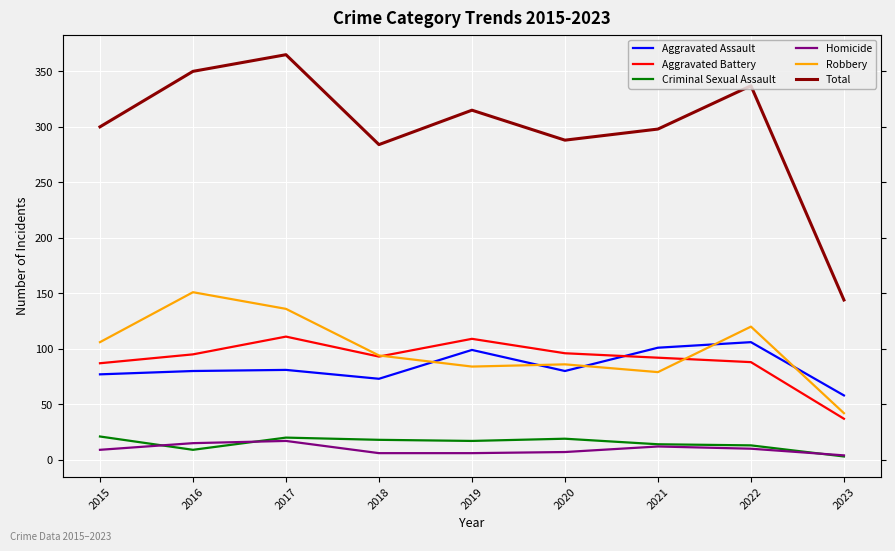

List the labels in order of Homicide value, largest first.

2017, 2016, 2021, 2022, 2015, 2020, 2018, 2019, 2023